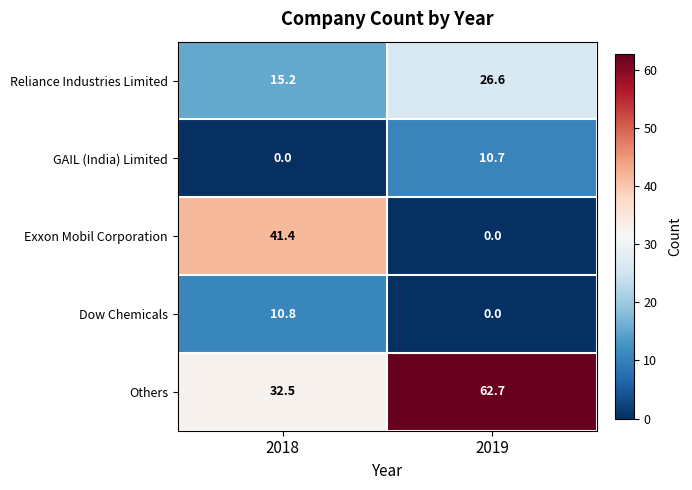

The value of Exxon Mobil Corporation at 2018 is 41.4. True or false?

True